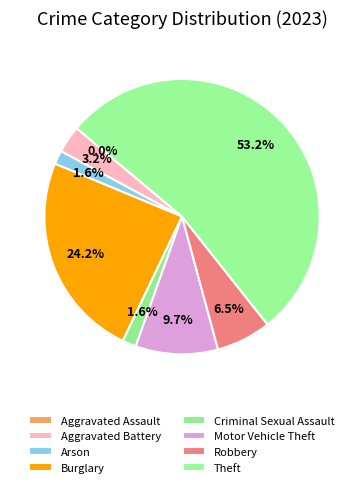

Is it true that Aggravated Battery is 3% of the pie?

True